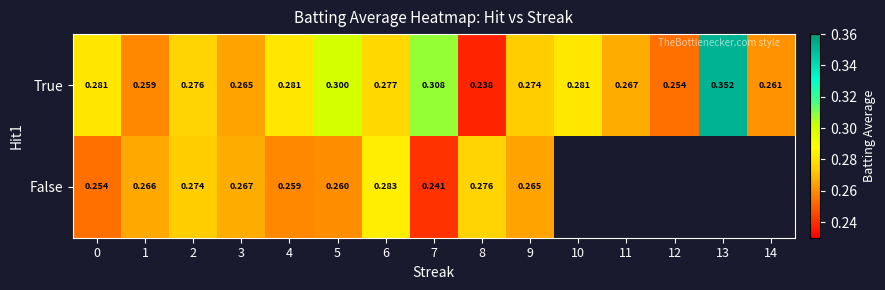

Rank the series at 6 from lowest to highest value.

True, False